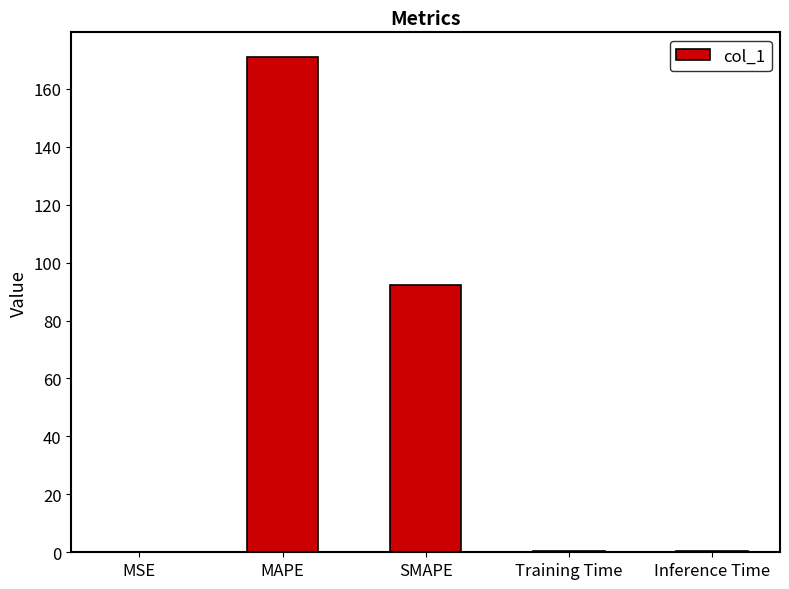

The value at SMAPE is 92.2. True or false?

True